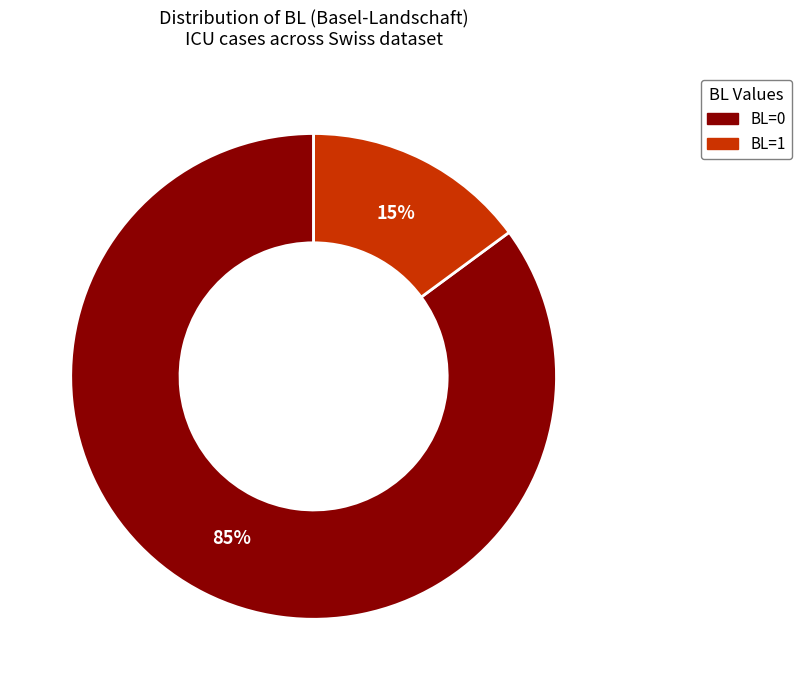

Does any single category account for the majority?

Yes